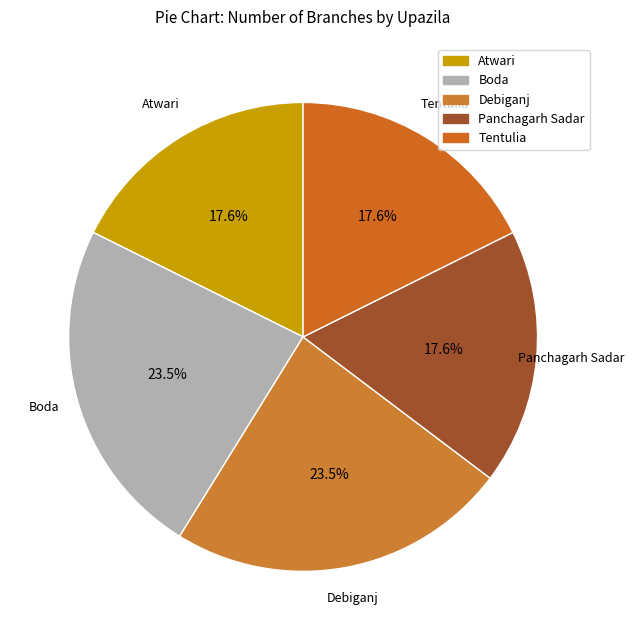

Does any single category account for the majority?

No